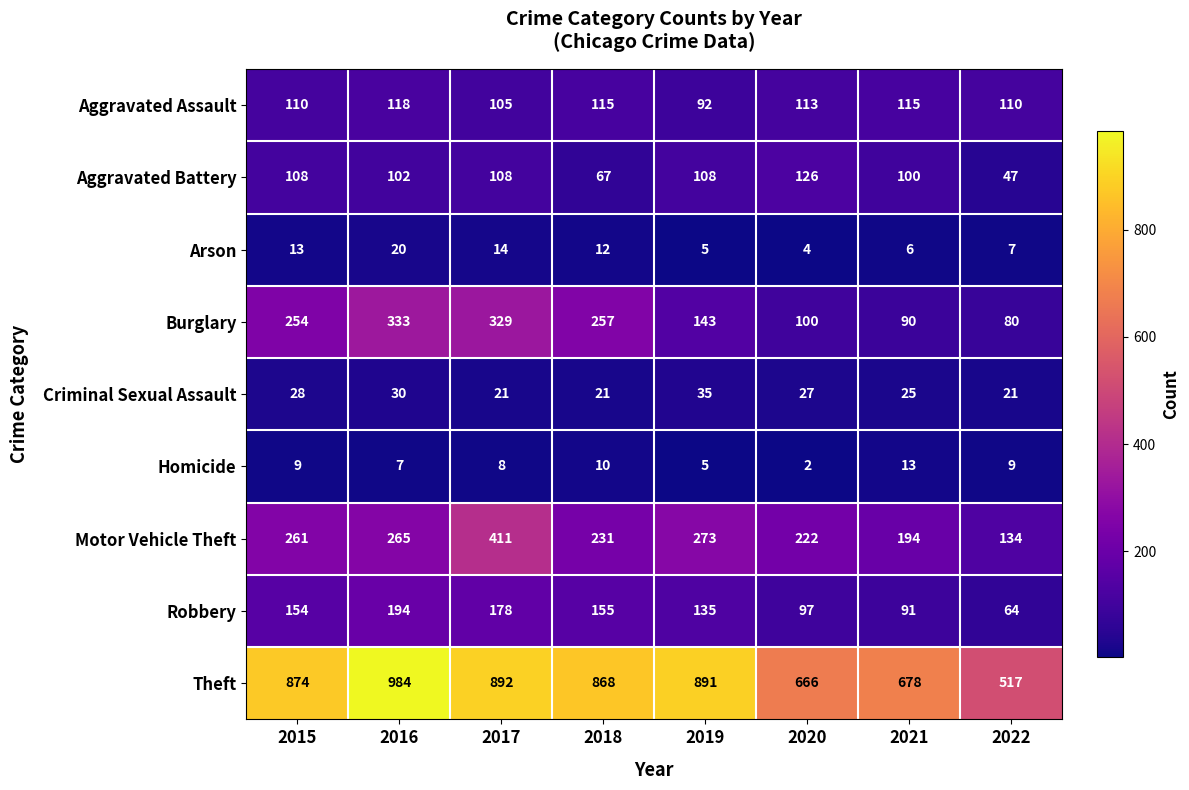

At 2021, list the series in order from largest to smallest.

Theft, Motor Vehicle Theft, Aggravated Assault, Aggravated Battery, Robbery, Burglary, Criminal Sexual Assault, Homicide, Arson